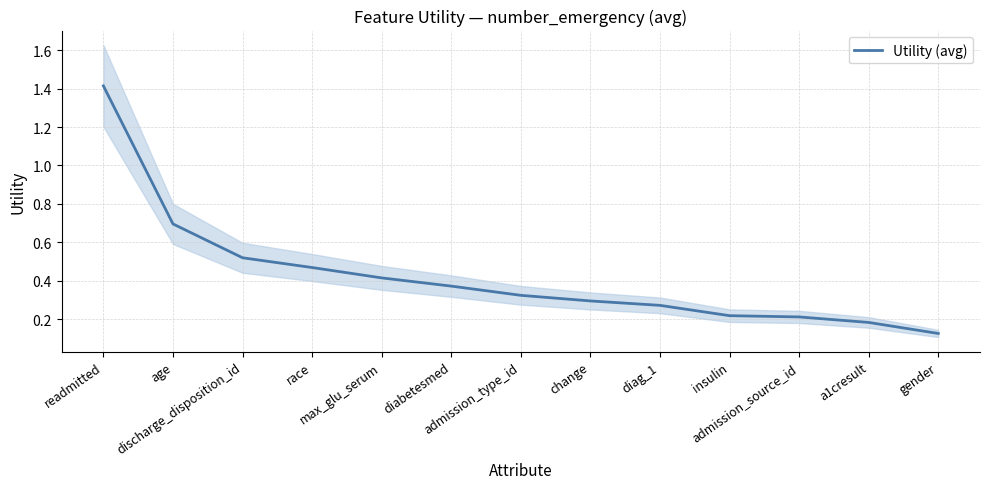

The chart shows a value of 0.6 at diabetesmed. True or false?

False